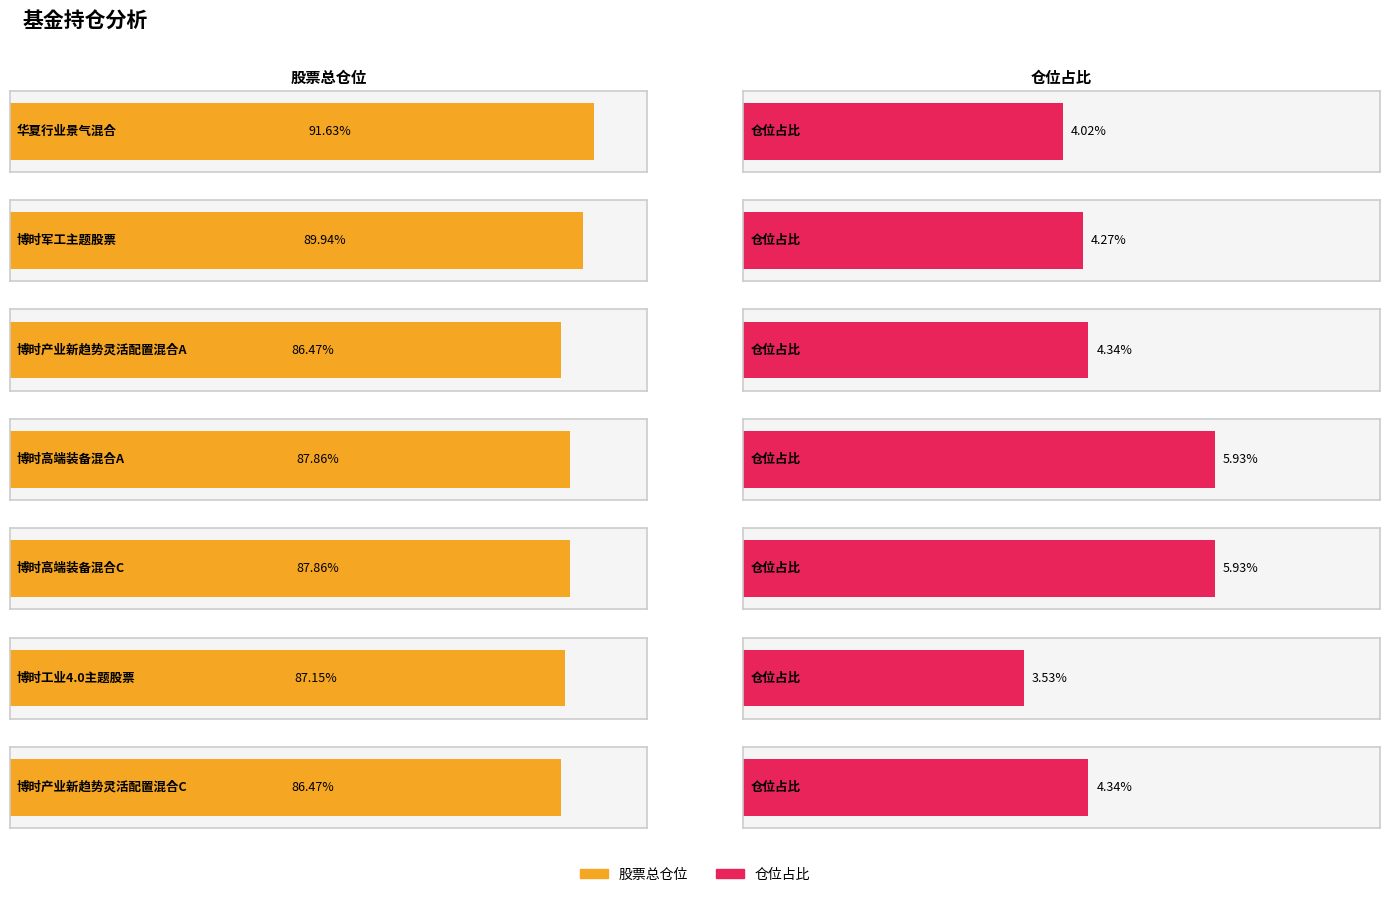

The value of 股票总仓位 at 博时产业新趋势灵活配置混合A is 28.6. True or false?

False